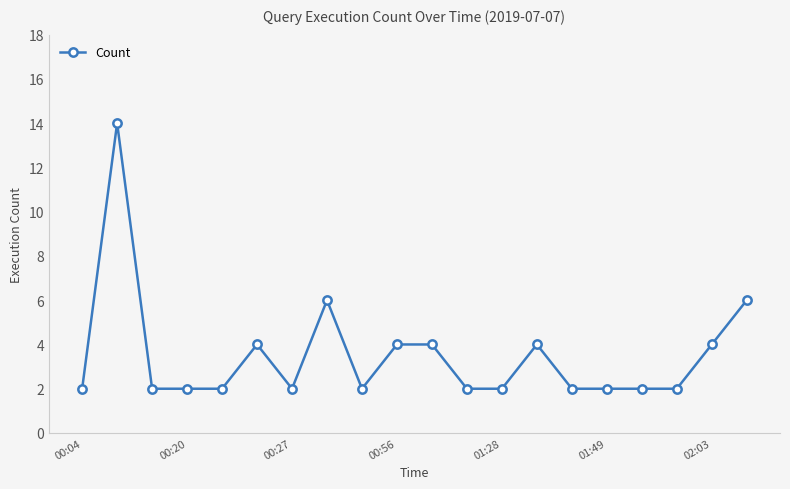

What is the difference between the second highest and second lowest values?

4